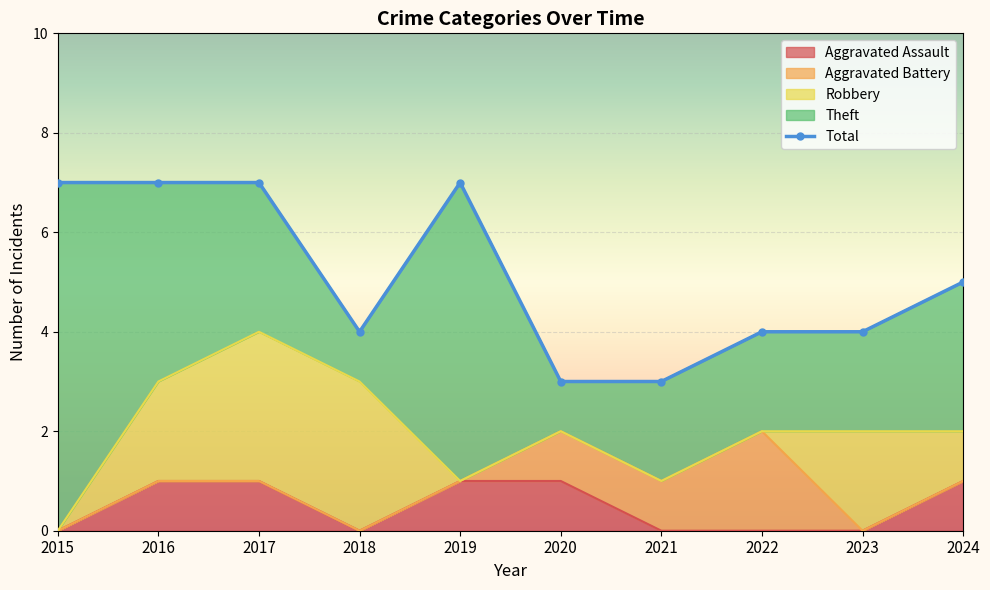

Reading left to right, list all the values displayed in this chart.

Aggravated Assault: 0	1	1	0	1	1	0	0	0	1
Aggravated Battery: 0	0	0	0	0	1	1	2	0	0
Robbery: 0	2	3	3	0	0	0	0	2	1
Theft: 7	4	3	1	6	1	2	2	2	3
Total: 7	7	7	4	7	3	3	4	4	5